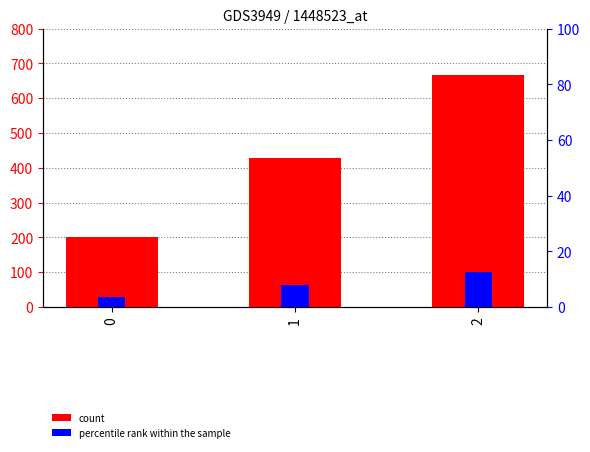

What is the value of the count bar at the 1st from the left?

200.0